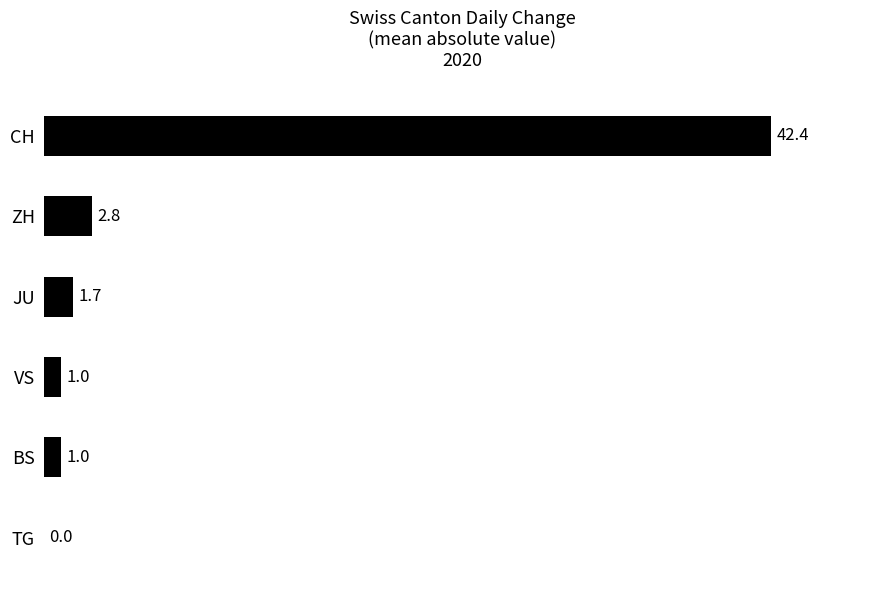

Reading top to bottom, transcribe all the data shown in this chart.

CH=42.4	ZH=2.8	JU=1.7	VS=1.0	BS=1.0	TG=0.0